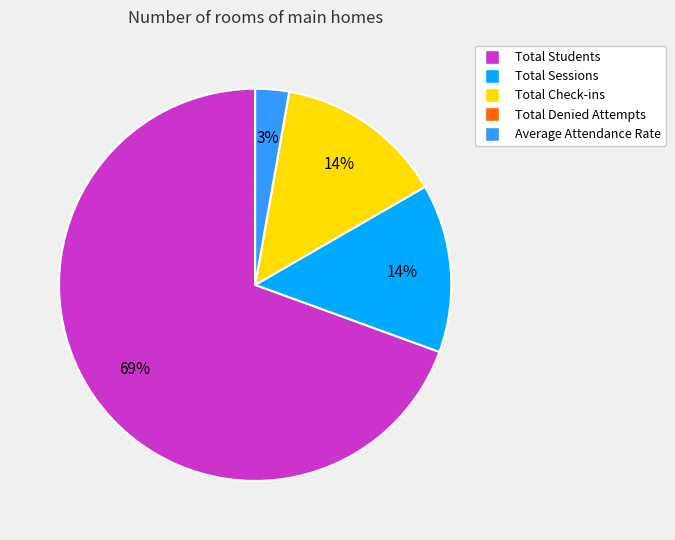

To the nearest percent, what is the difference between the Average Attendance Rate and Total Check-ins slice percentages?

11%